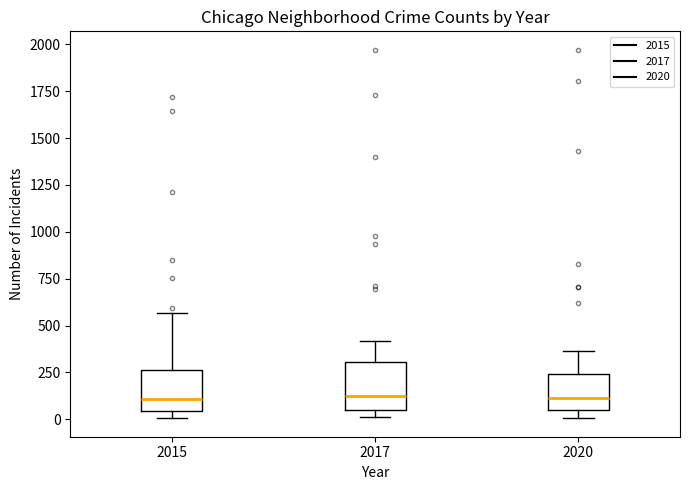

Reading left to right, transcribe this box plot: for each box, give where its median line is, the range the box spans, and where its two whiskers end, as read against the y-axis. The values are not printed on the chart, so give them approximately, as read against the axis.

2015: median 100, box 50 to 250, whiskers 0 to 550
2017: median 100, box 50 to 300, whiskers 0 to 400
2020: median 100, box 50 to 250, whiskers 0 to 350